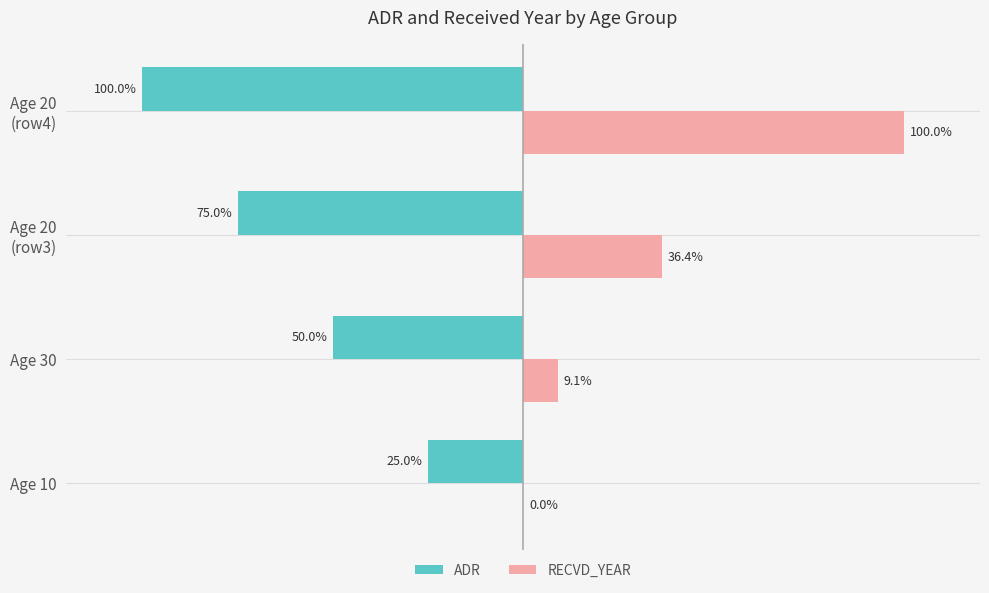

At which label is ADR closest to -62?

Age 30